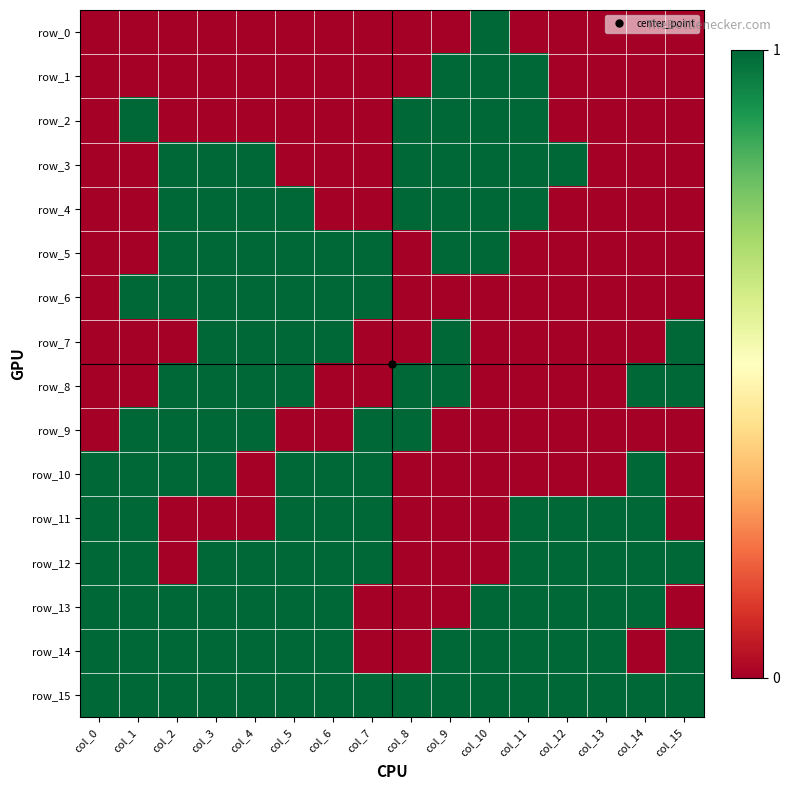

Where is row_13 nearest to the value 0?

col_7